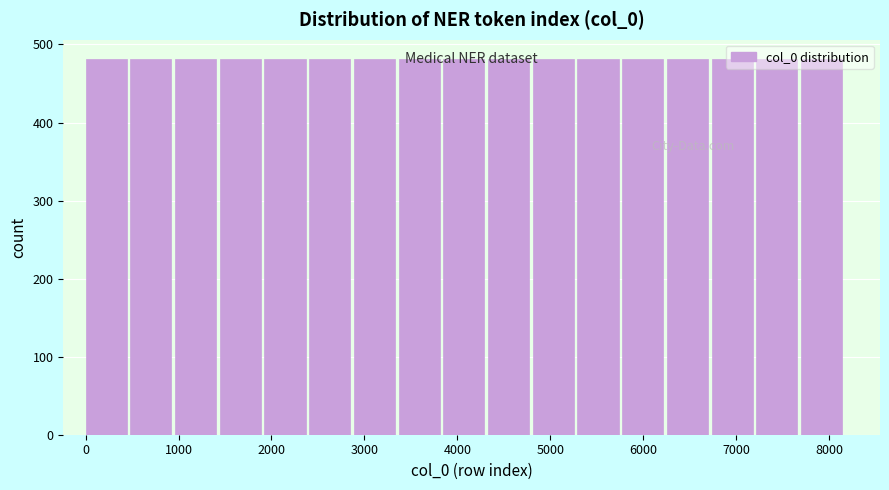

Reading left to right, list every bar in this chart as the range it spans on the x-axis followed by its height. Neither the bar edges nor the heights are printed on the chart, so give them approximately, as read against the axes.

0 to 500: 480
500 to 1000: 480
1000 to 1400: 480
1400 to 1900: 480
1900 to 2400: 480
2400 to 2900: 480
2900 to 3400: 480
3400 to 3800: 480
3800 to 4300: 480
4300 to 4800: 480
4800 to 5300: 480
5300 to 5800: 480
5800 to 6300: 480
6300 to 6700: 480
6700 to 7200: 480
7200 to 7700: 480
7700 to 8200: 480